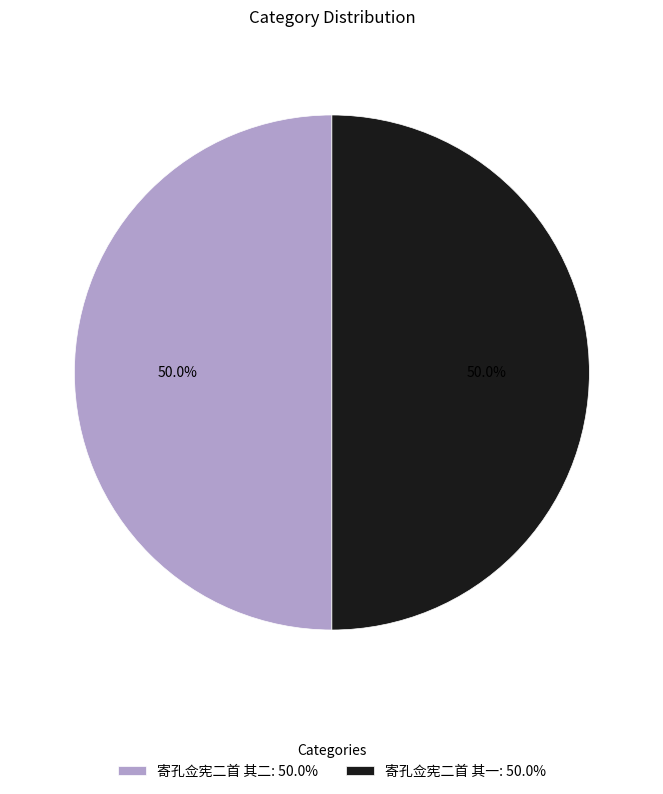

Combined, do 寄孔佥宪二首 其二: 50.0% and 寄孔佥宪二首 其一: 50.0% account for over 50%?

Yes